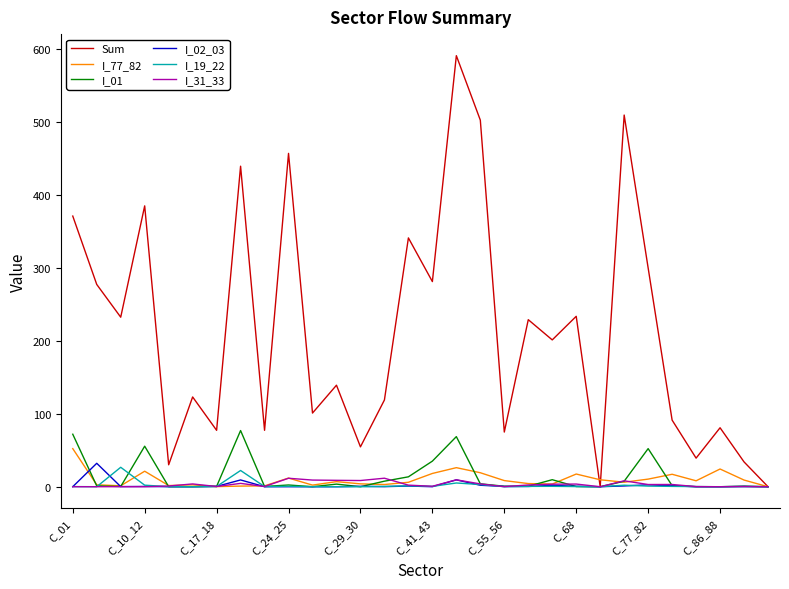

What is the maximum value shown in the chart?

590.9